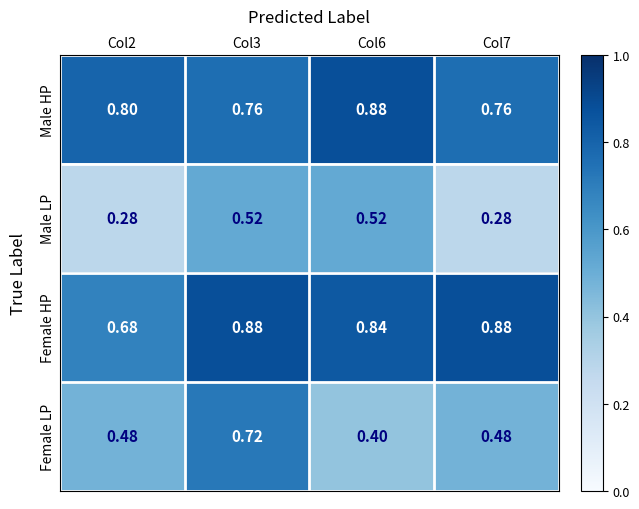

Is the value of Male HP at Col7 greater than the value of Male LP at Col3?

Yes